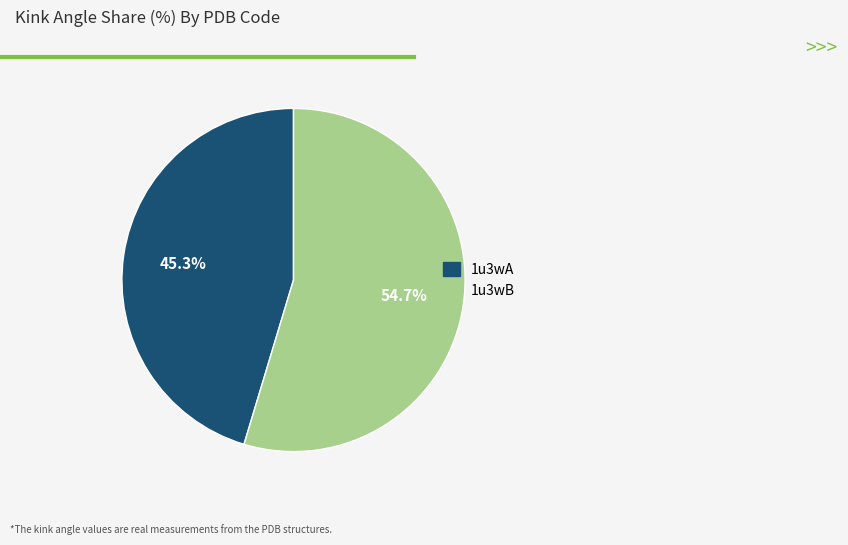

What percentage is the 1u3wA slice, to the nearest percent?

45%